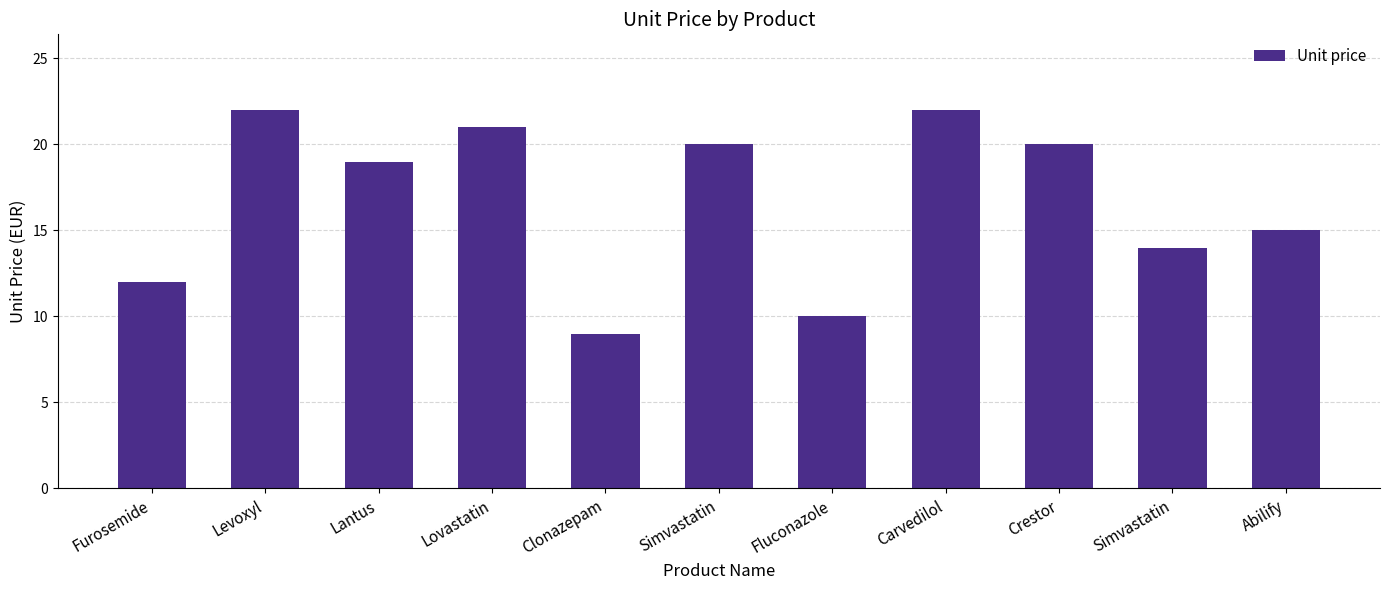

What is the change in value from Lantus to Simvastatin?

+1